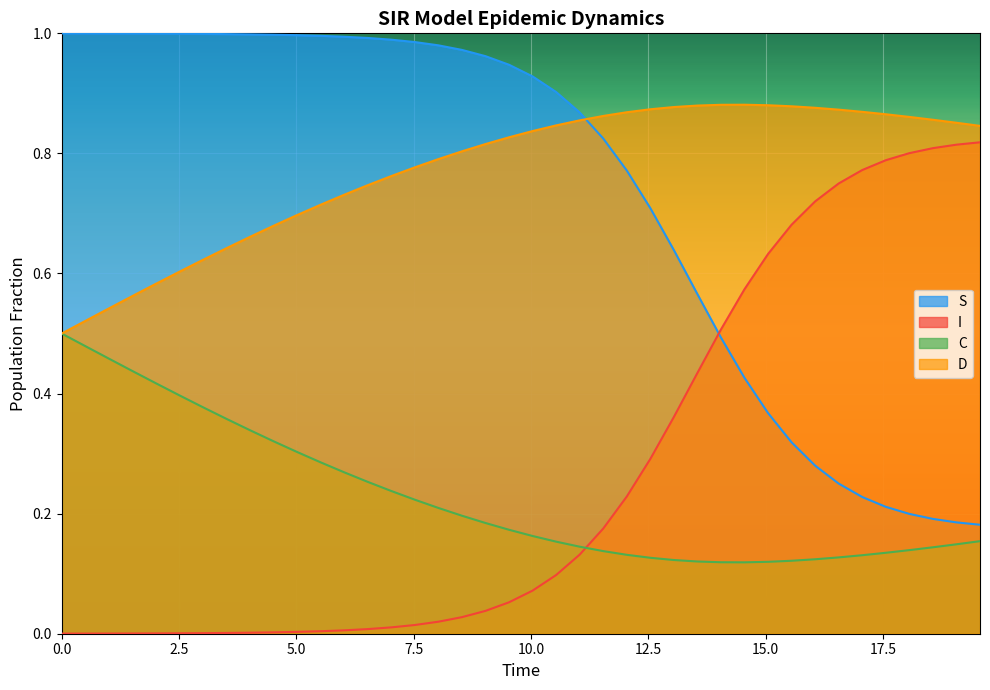

List the series in order of their peak value, lowest first.

C, I, D, S